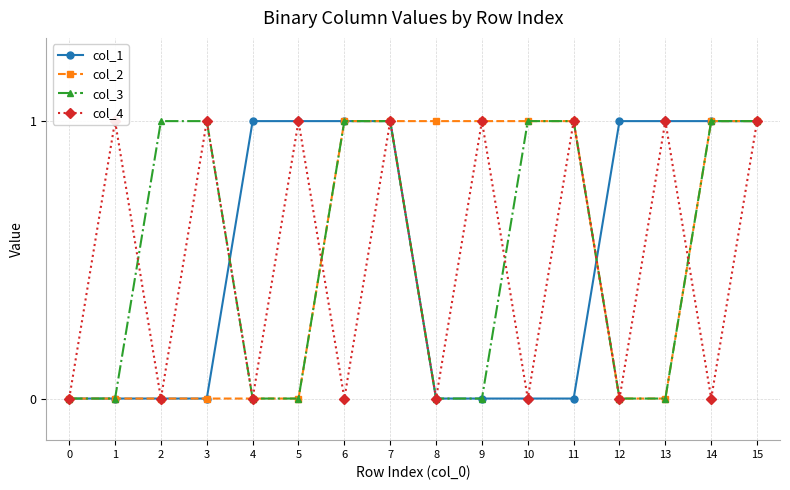

What is the difference between the maximum and minimum values in the col_4 series?

1